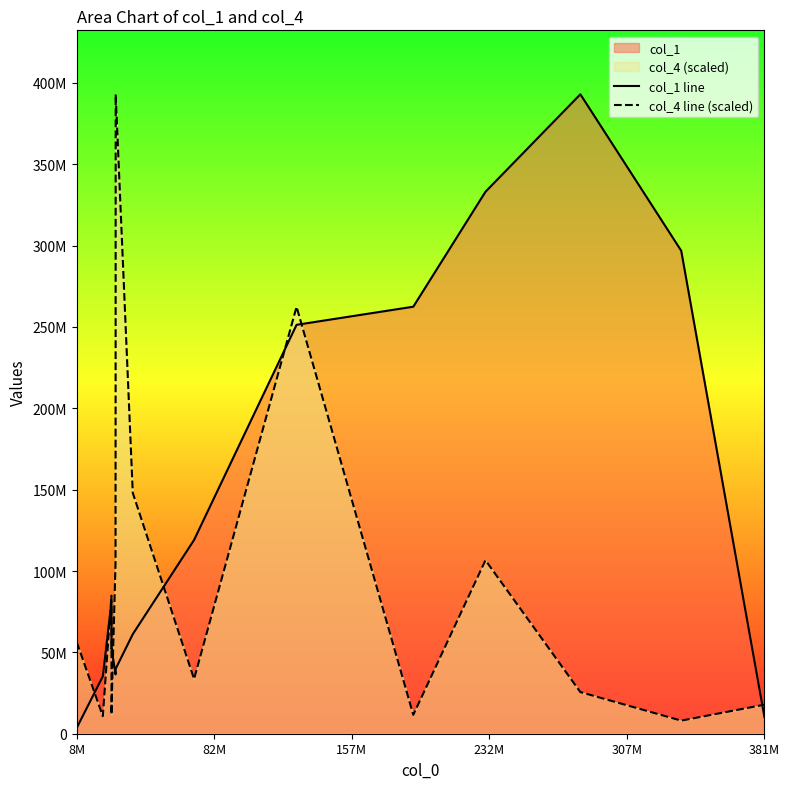

Which series has the largest total across all categories?

col_1 line